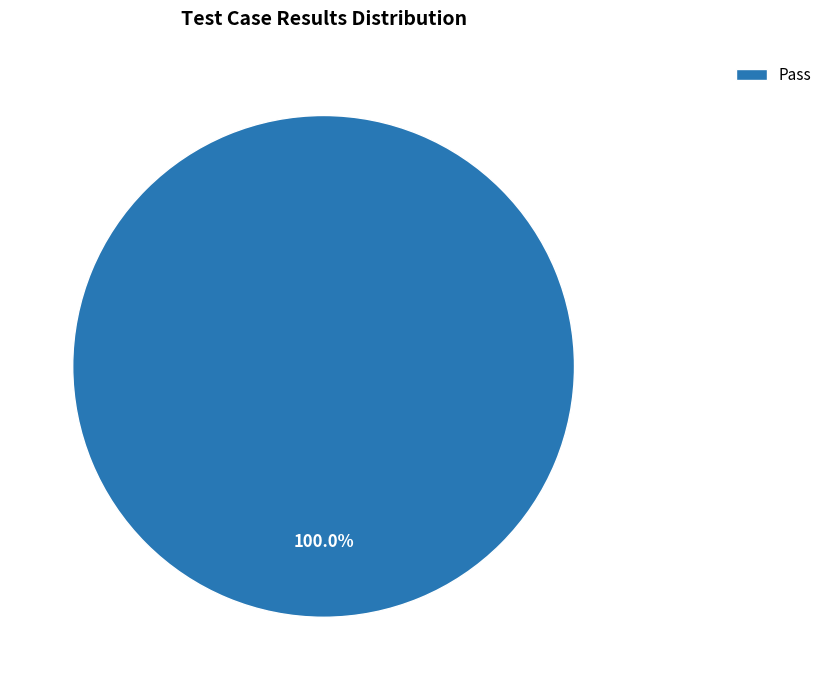

Rank the categories by value from lowest to highest.

Pass